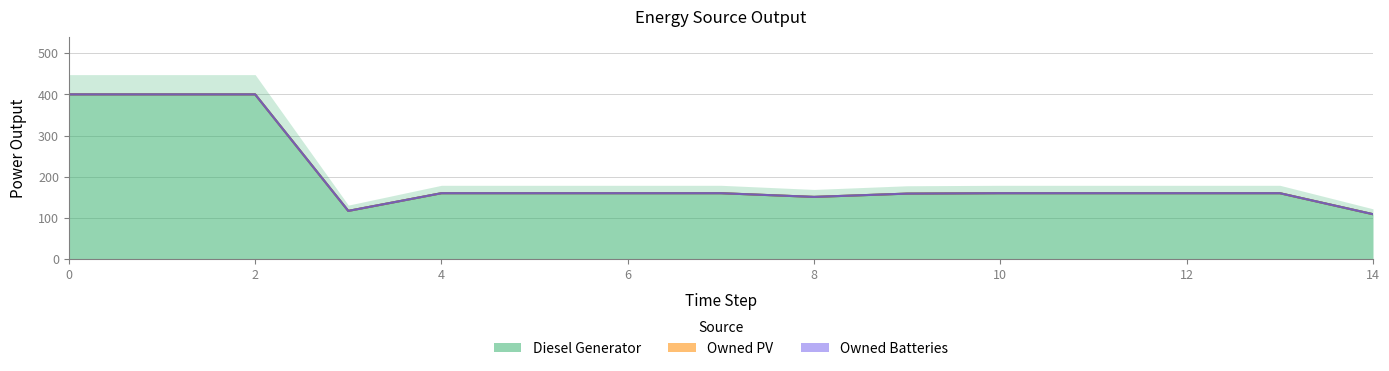

Which series has the largest total across all categories?

Diesel Generator